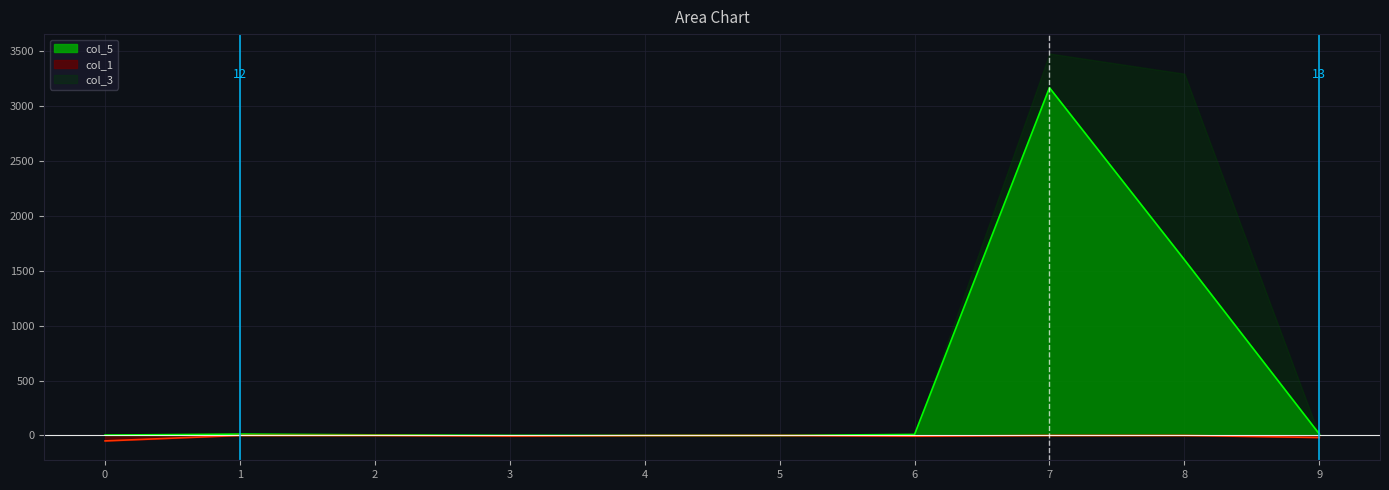

What is the maximum value shown in the chart?

3478